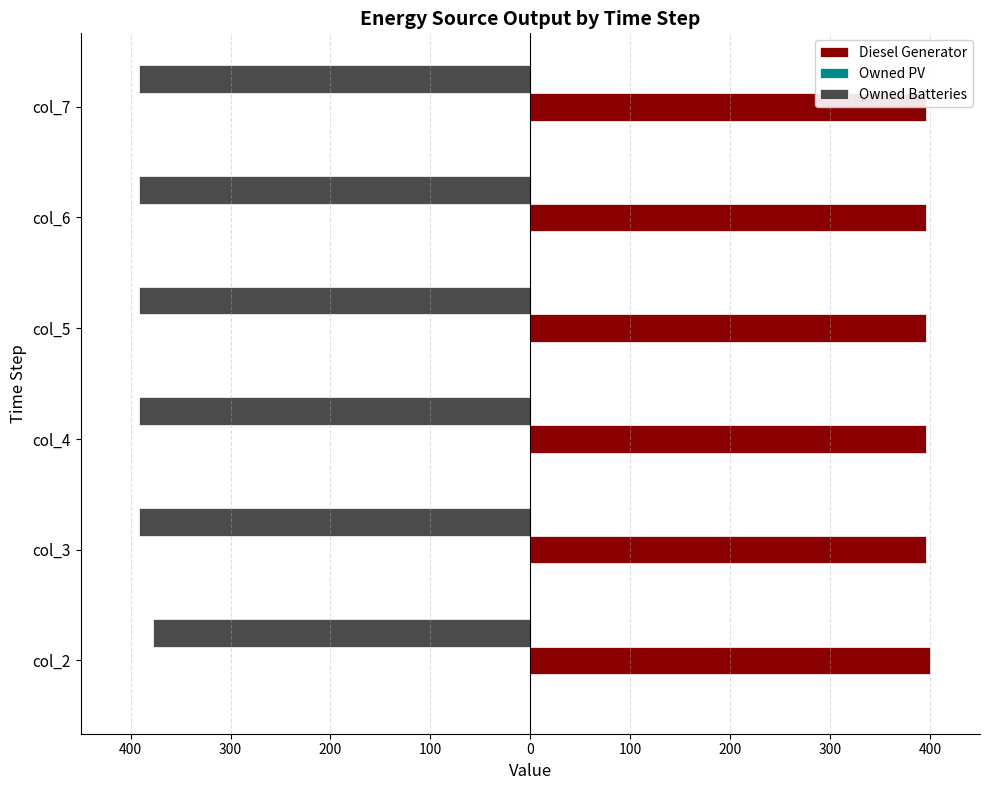

How many bars are there in each group?

3